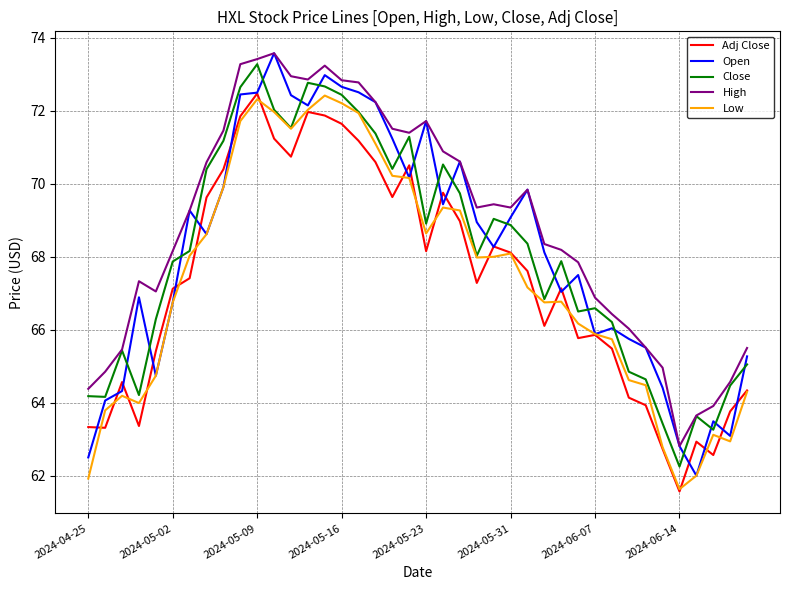

How many lines are shown in the chart?

5